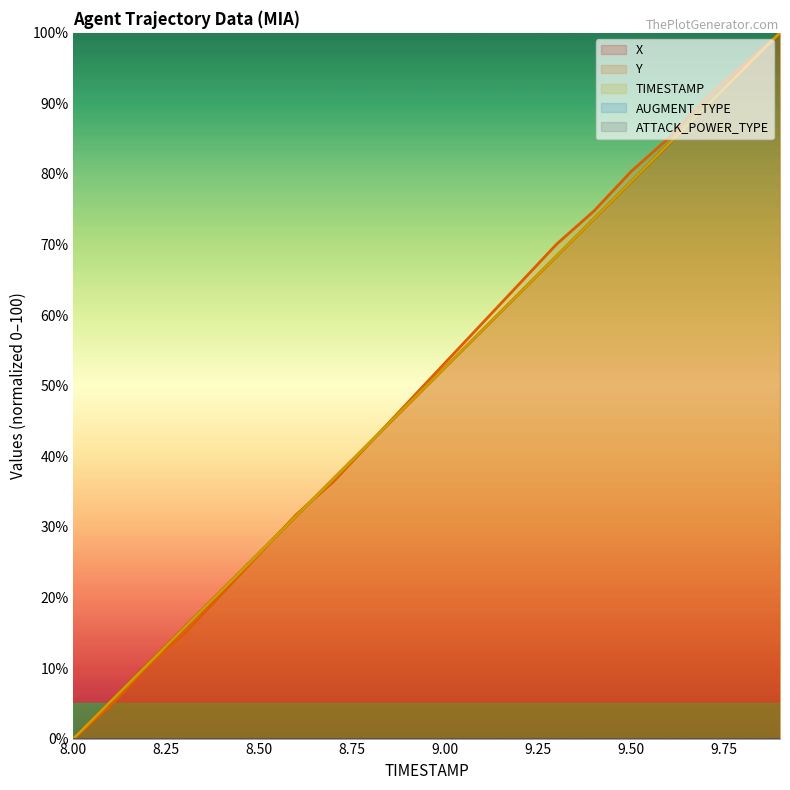

Which series changed the most between 9.0 and 9.9?

TIMESTAMP